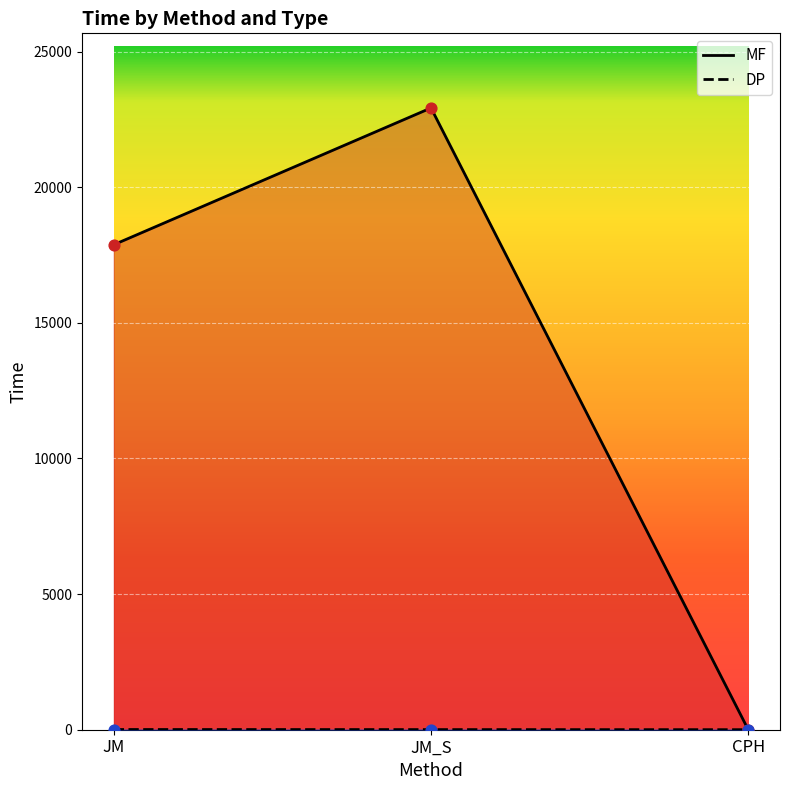

Which series contains the lowest Y value?

MF